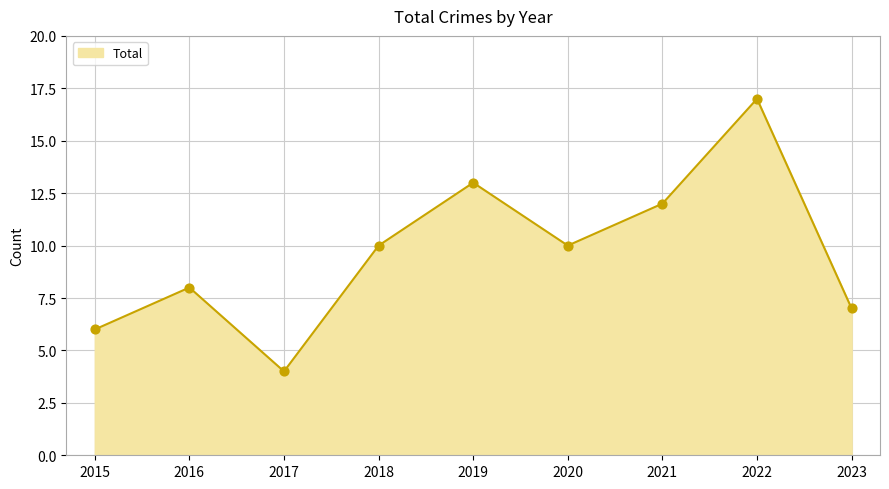

What is the change in value from 2016 to 2021?

+4